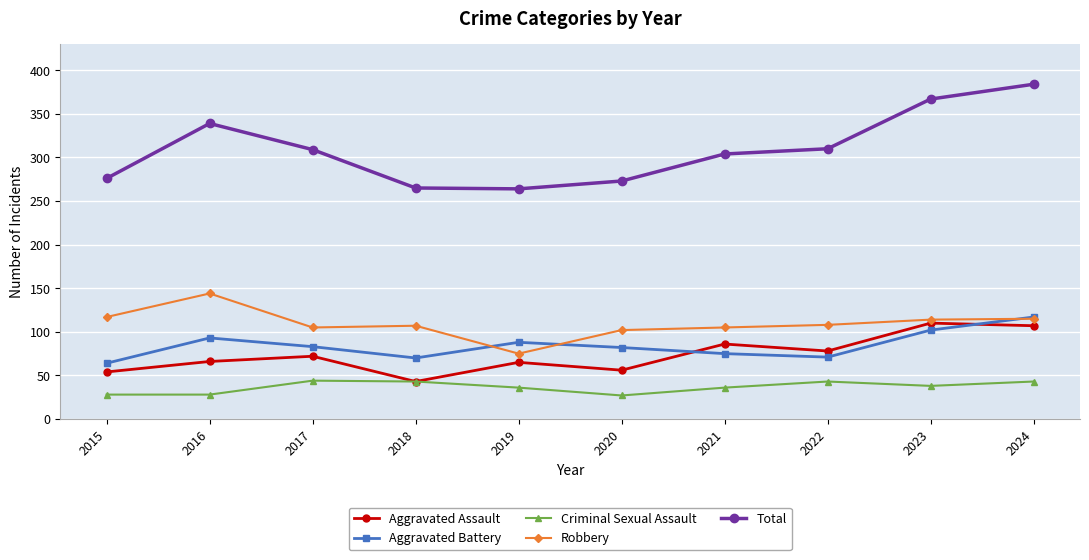

What are all the series names shown in the legend?

Aggravated Assault, Aggravated Battery, Criminal Sexual Assault, Robbery, Total